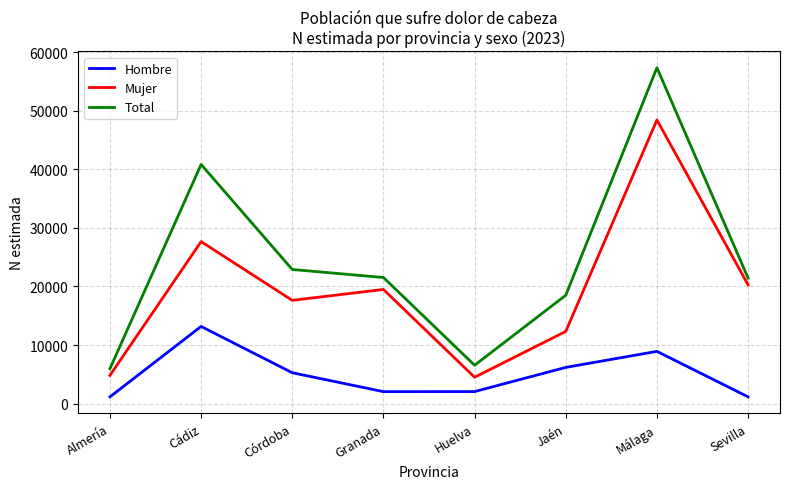

The value of Mujer at Córdoba is 6178. True or false?

False